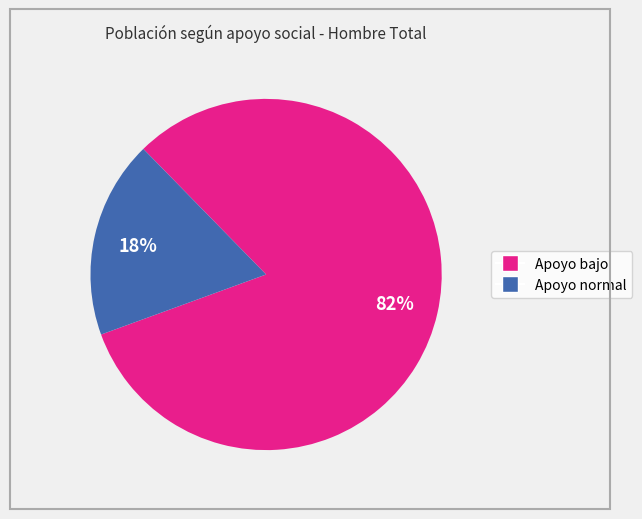

Does any single category account for the majority?

Yes